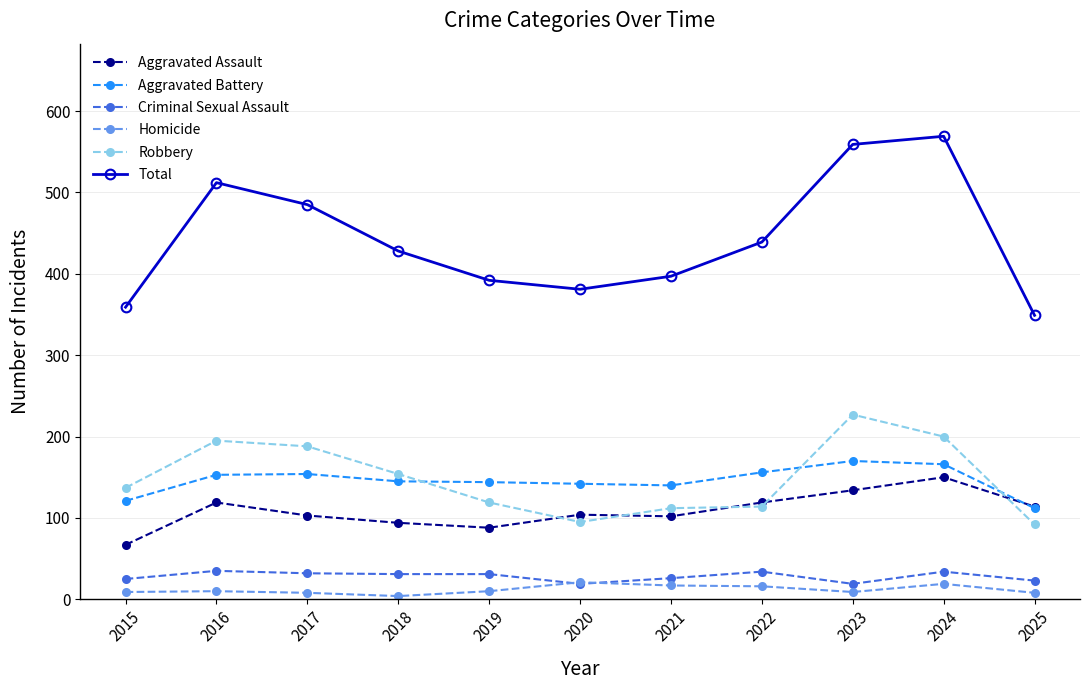

What is the sum of all Total values?

4870